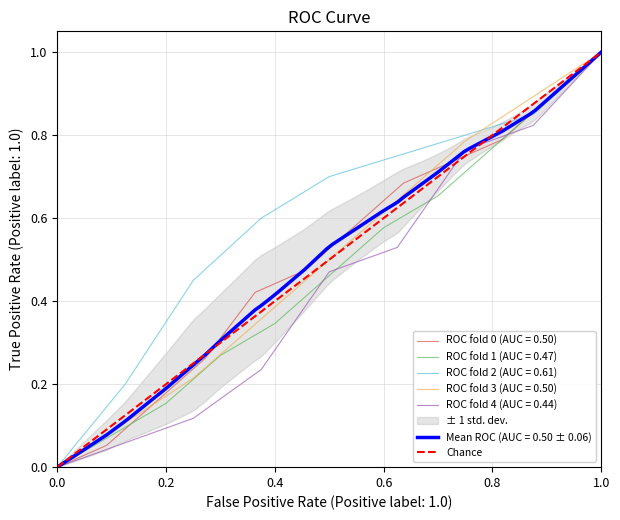

True or false: ROC fold 2 (AUC = 0.61) has a value of 1.6 at 1.0.

False